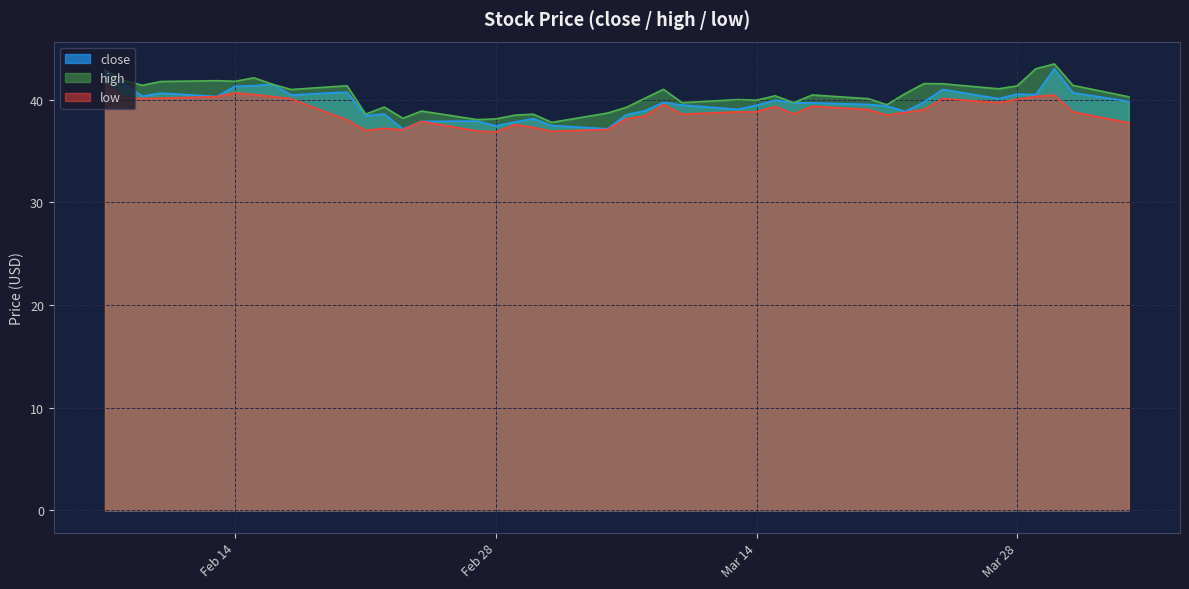

Which label corresponds to the largest value in the chart?

2023-03-30